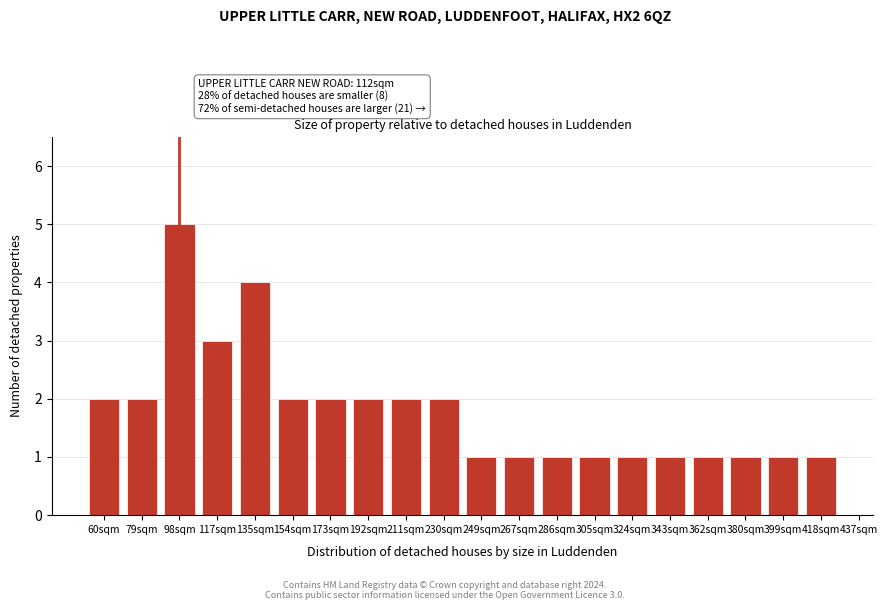

Reading right to left, what are all the values shown in this chart?

1	1	1	1	1	1	1	1	1	1	2	2	2	2	2	4	3	5	2	2